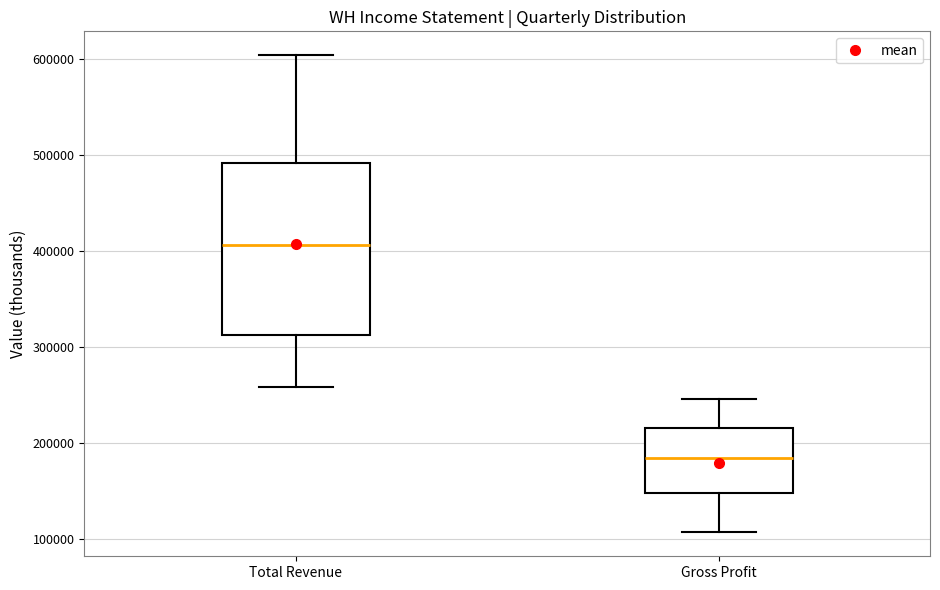

Where does the median line of the box for Gross Profit sit on the y-axis? The values are not printed on the chart, so give them approximately, as read against the axis.

180000